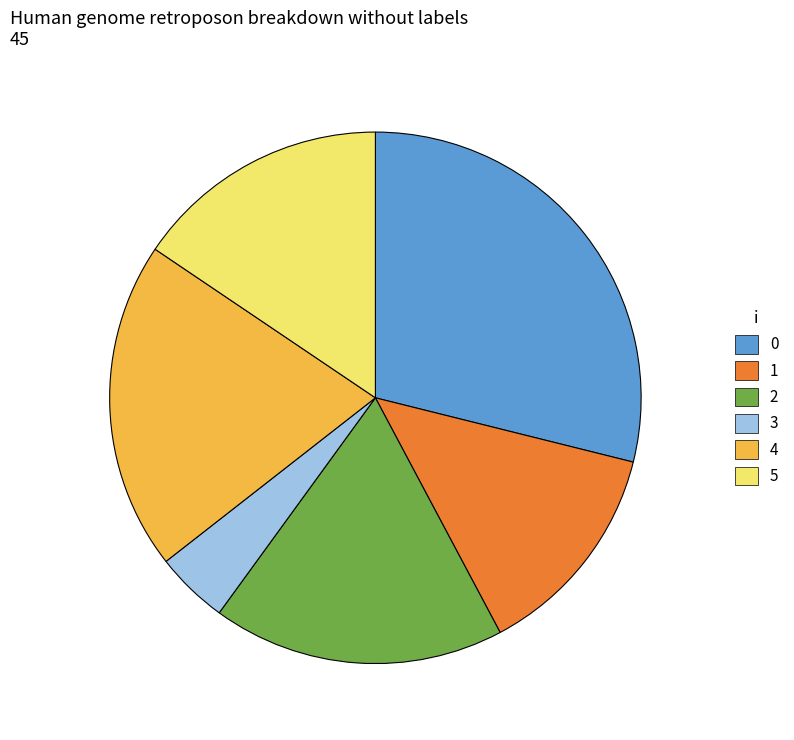

How many slices are in this pie chart?

6